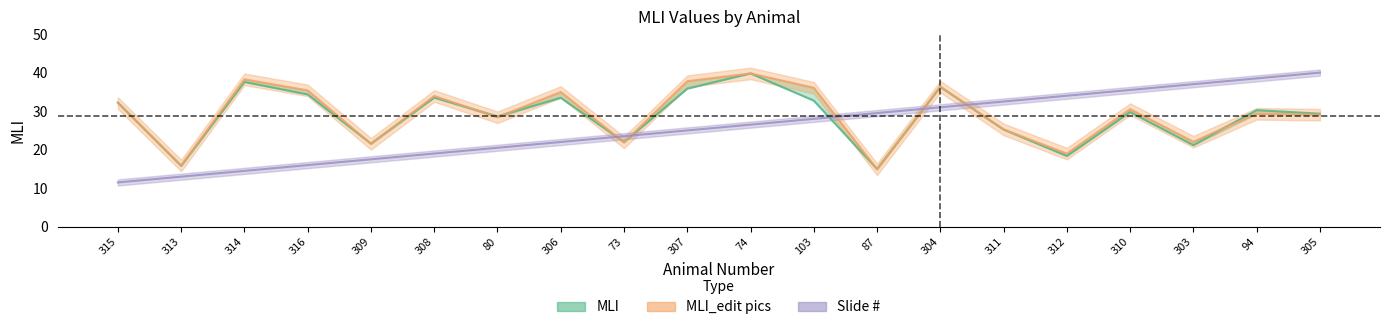

At which label does MLI_edit pics first exceed 30?

315